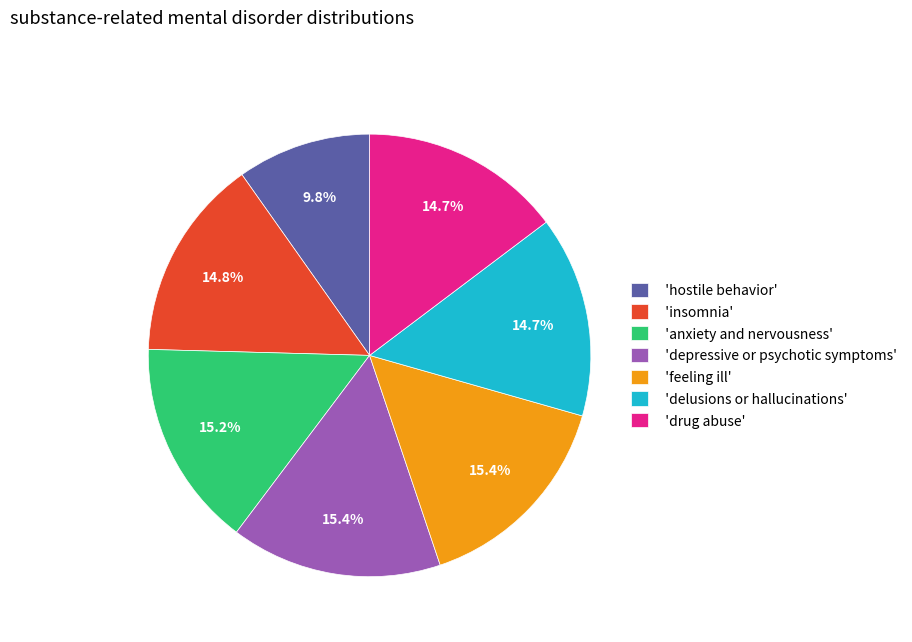

Count the number of slices in the pie.

7